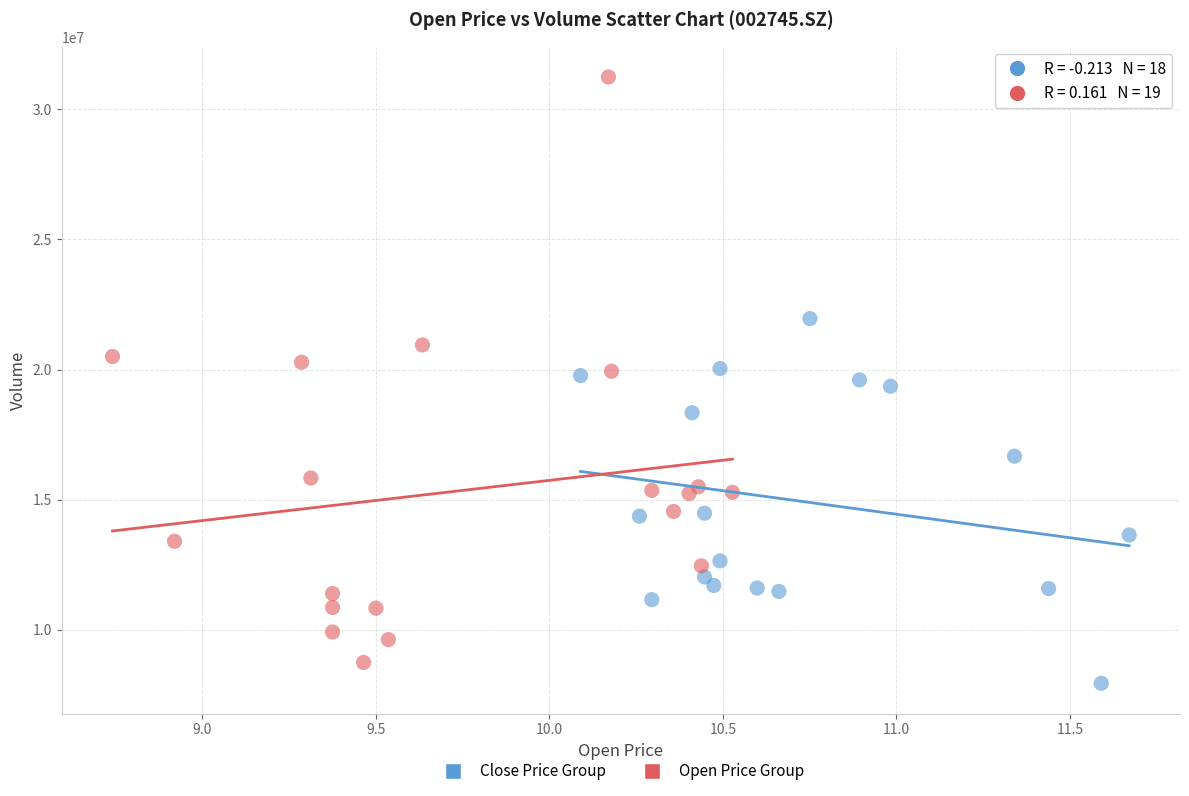

Which series has the largest Y range (max minus min)?

Open Price Group